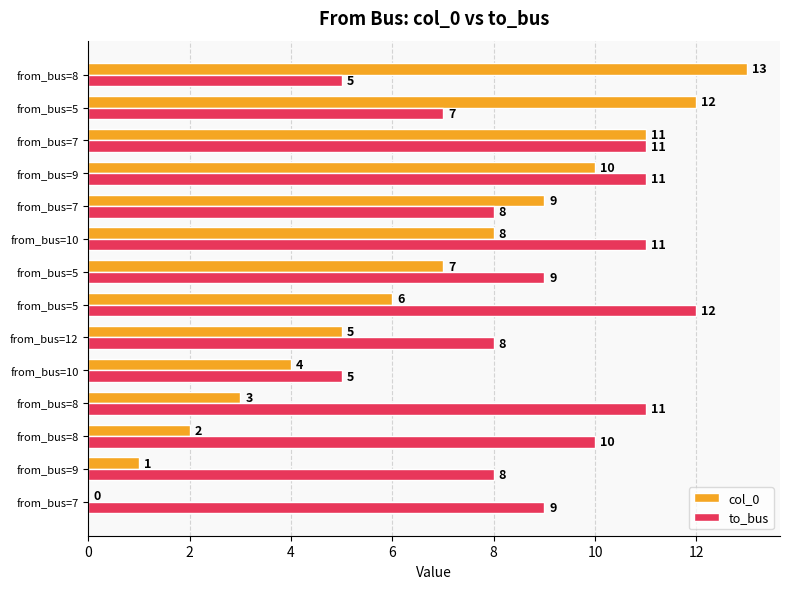

What are all the series names shown in the legend?

col_0, to_bus